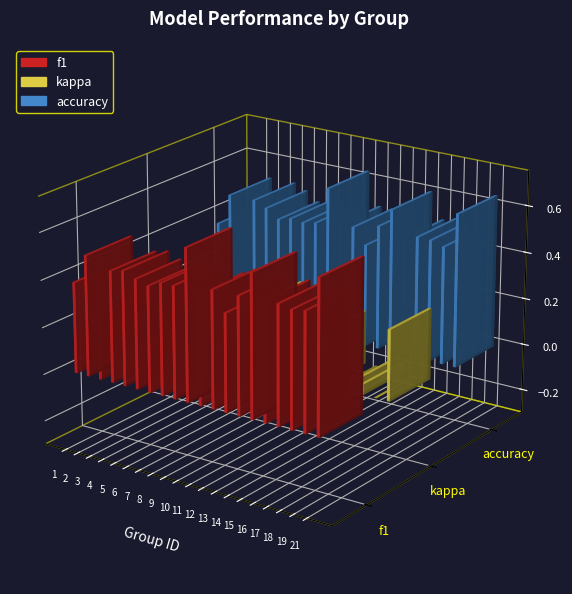

At which category does the chart reach its peak across all series?

21